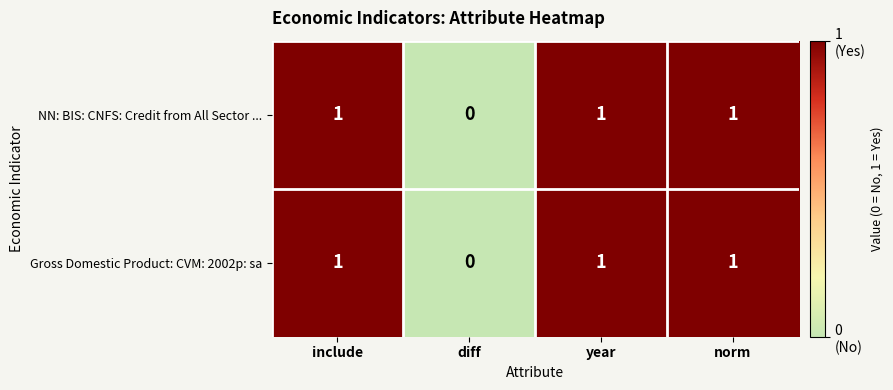

True or false: Gross Domestic Product: CVM: 2002p: sa has a value of 0 at year.

False